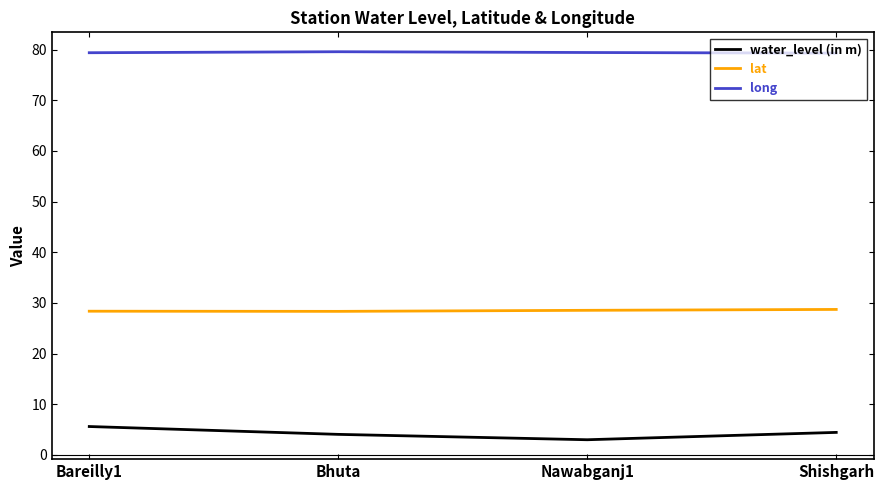

What is the total value across all series at Bareilly1?

113.4